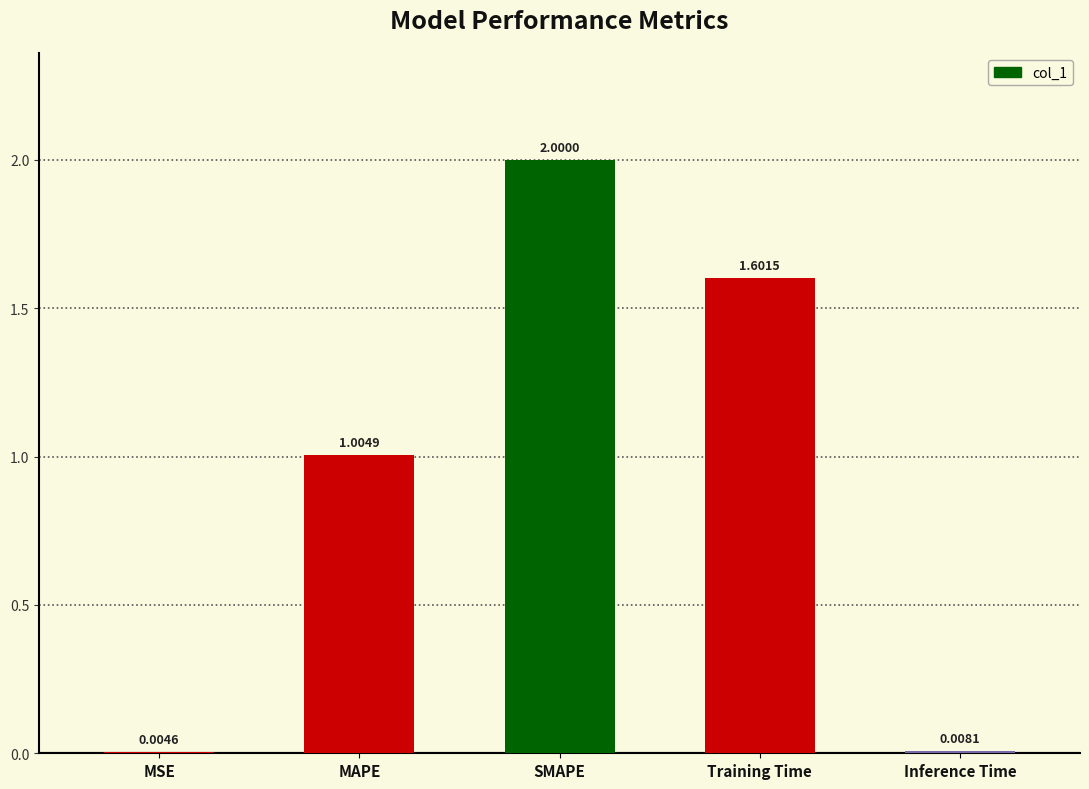

Approximately how many times larger is the value at MAPE compared to Training Time?

0.6